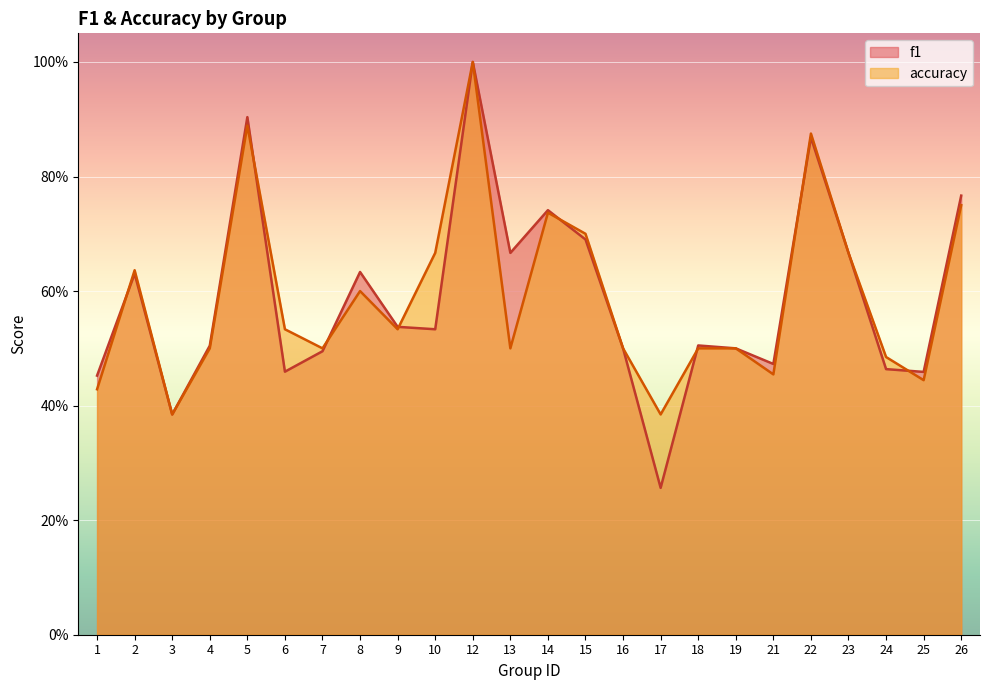

What is the average value of the f1 series?

0.6